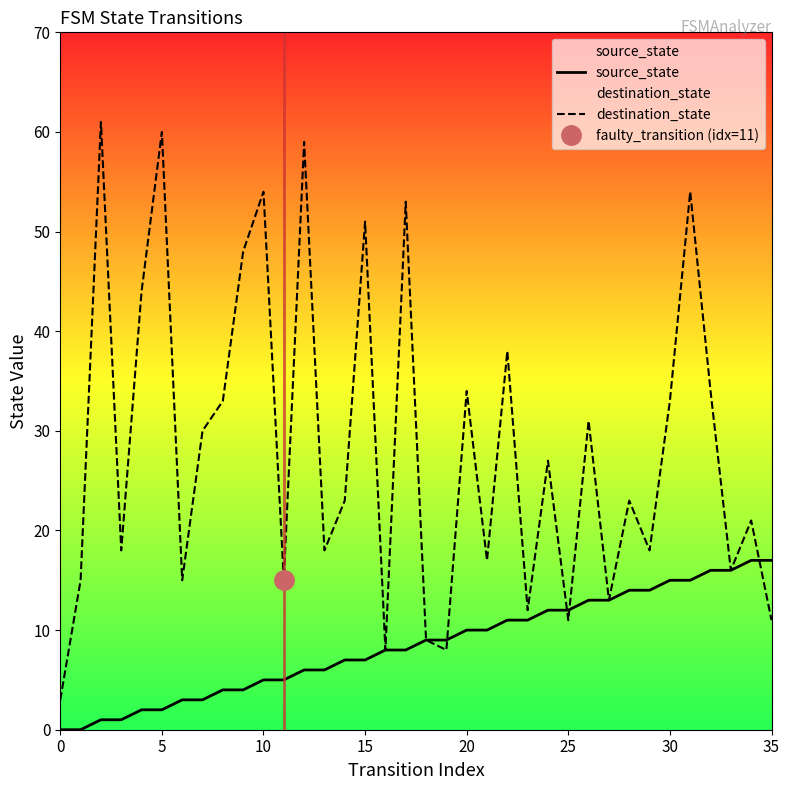

What is the difference between the source_state values at 16 and 26?

5